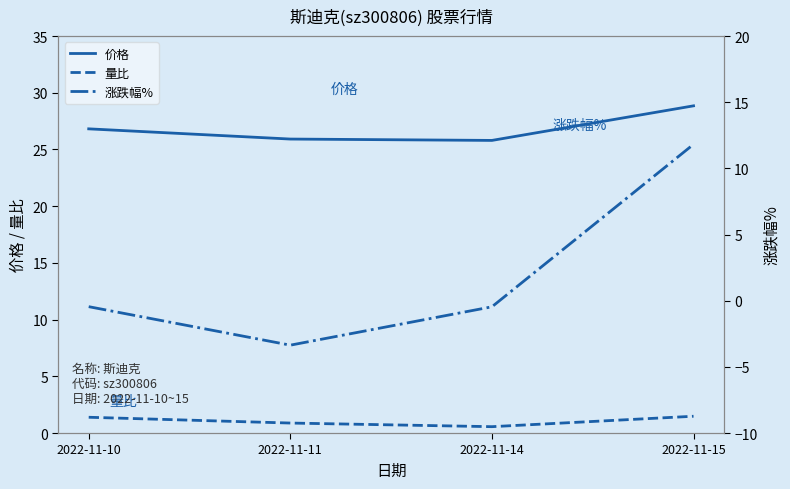

At which category does 价格 reach its first local valley?

2022-11-14